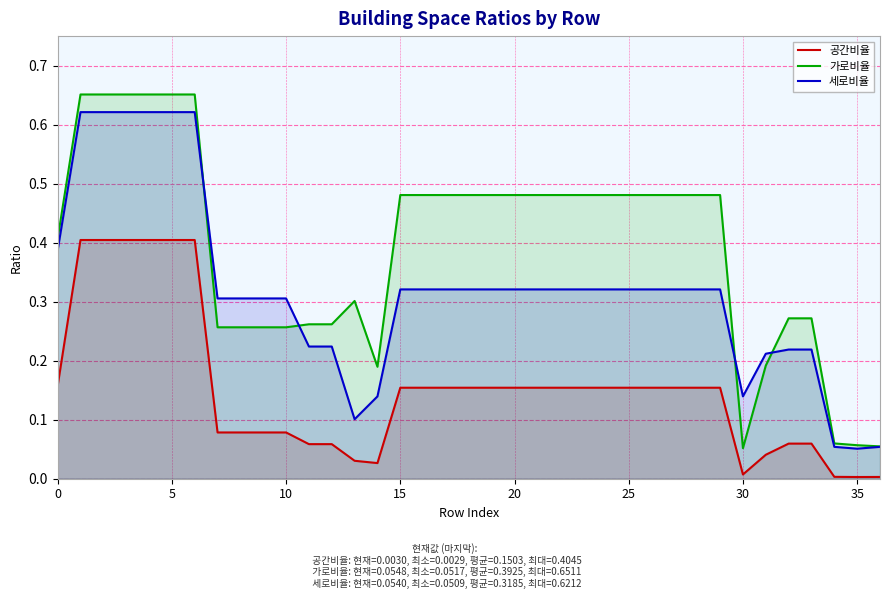

Reading left to right, what are all the values shown in this chart?

공간비율: 0.2	0.4	0.4	0.4	0.4	0.4	0.4	0.1	0.1	0.1	0.1	0.1	0.1	0.0	0.0	0.2	0.2	0.2	0.2	0.2	0.2	0.2	0.2	0.2	0.2	0.2	0.2	0.2	0.2	0.2	0.0	0.0	0.1	0.1	0.0	0.0	0.0
가로비율: 0.4	0.7	0.7	0.7	0.7	0.7	0.7	0.3	0.3	0.3	0.3	0.3	0.3	0.3	0.2	0.5	0.5	0.5	0.5	0.5	0.5	0.5	0.5	0.5	0.5	0.5	0.5	0.5	0.5	0.5	0.1	0.2	0.3	0.3	0.1	0.1	0.1
세로비율: 0.4	0.6	0.6	0.6	0.6	0.6	0.6	0.3	0.3	0.3	0.3	0.2	0.2	0.1	0.1	0.3	0.3	0.3	0.3	0.3	0.3	0.3	0.3	0.3	0.3	0.3	0.3	0.3	0.3	0.3	0.1	0.2	0.2	0.2	0.1	0.1	0.1